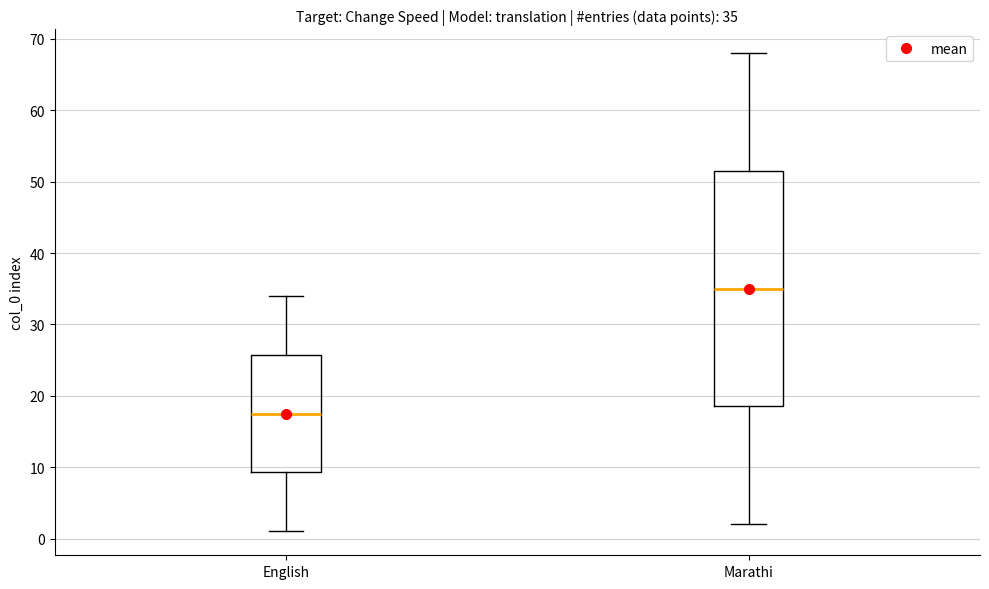

Comparing the boxes themselves (not the whiskers), which one is the tallest?

Marathi